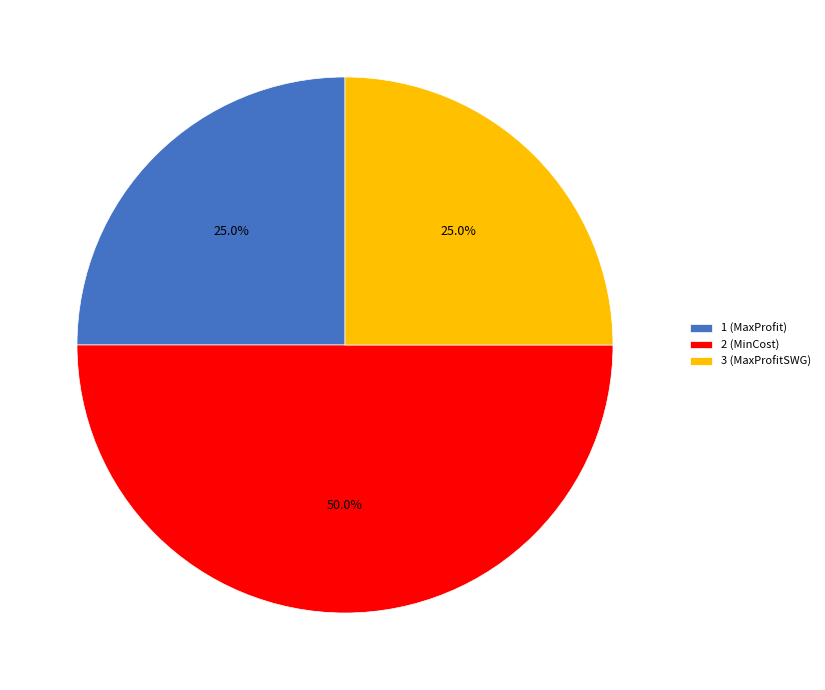

What is the ratio of the value at 2 (MinCost) to the value at 1 (MaxProfit)?

2.0